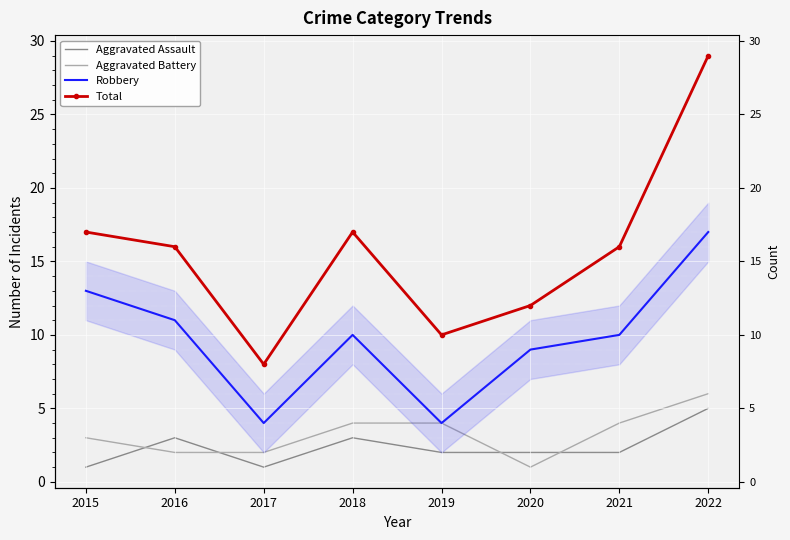

How many data points in Aggravated Battery are above 4?

1